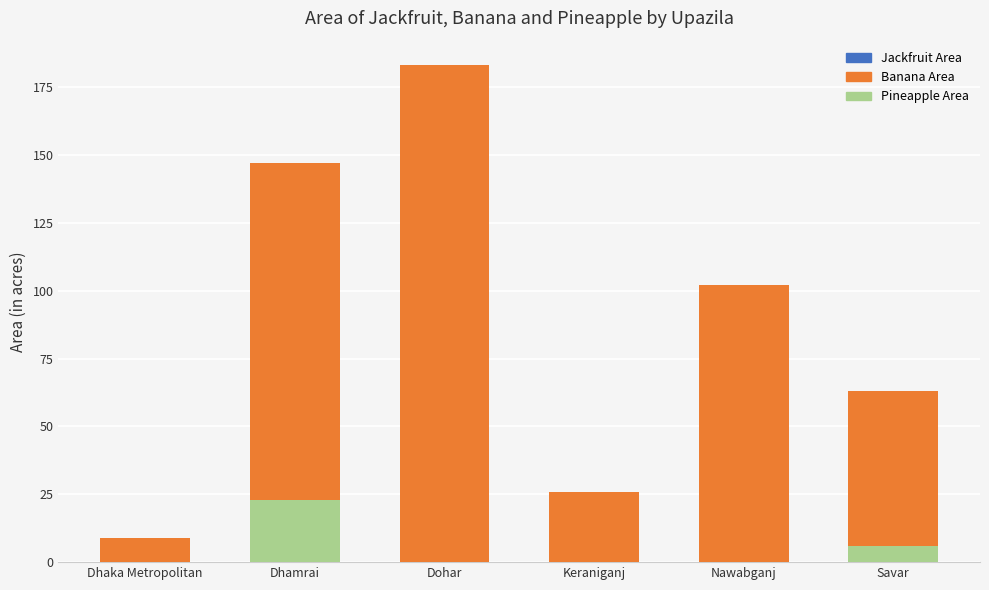

Reading left to right, extract all data points from this chart.

Jackfruit Area: 5	0	9	0	25	50
Banana Area: 9	147	183	26	102	63
Pineapple Area: 0	23	0	0	0	6